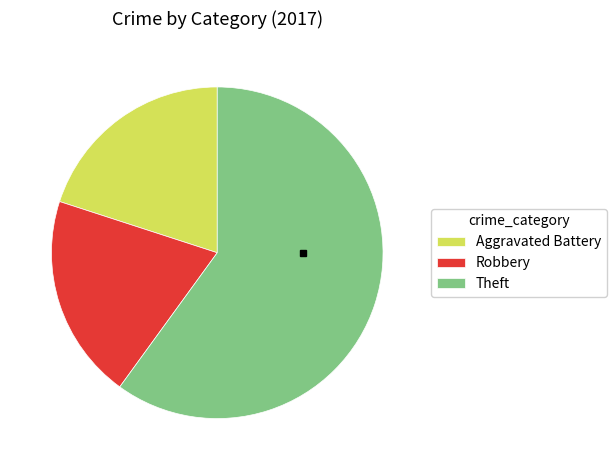

What is the largest slice in the pie chart?

Theft